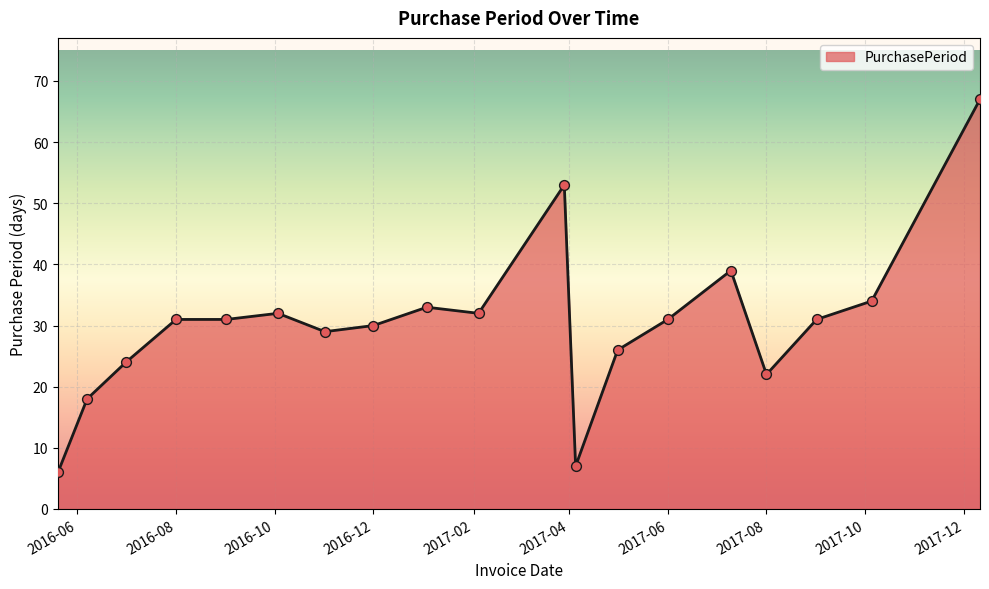

What is the greatest value displayed?

67